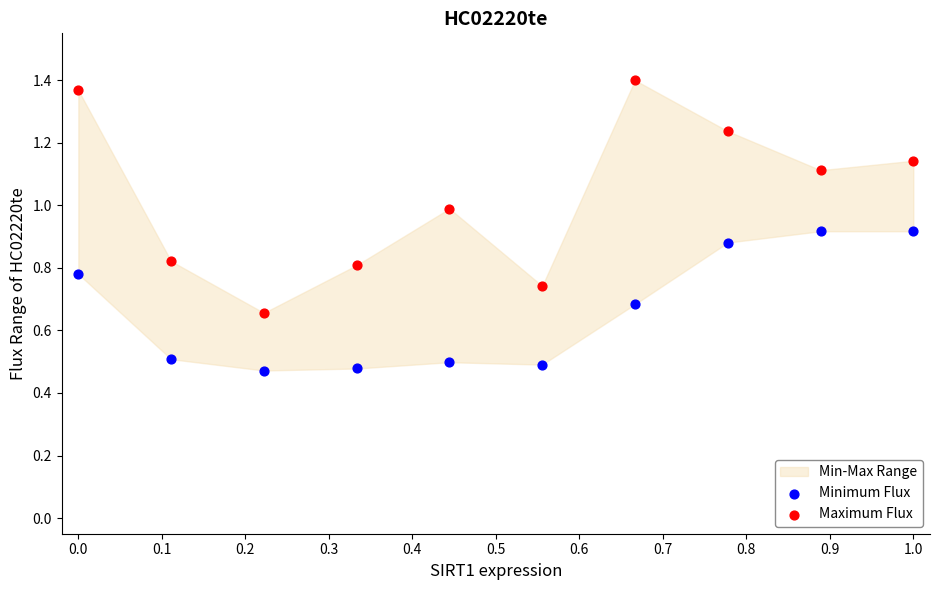

Which series reaches the maximum Y coordinate?

Maximum Flux